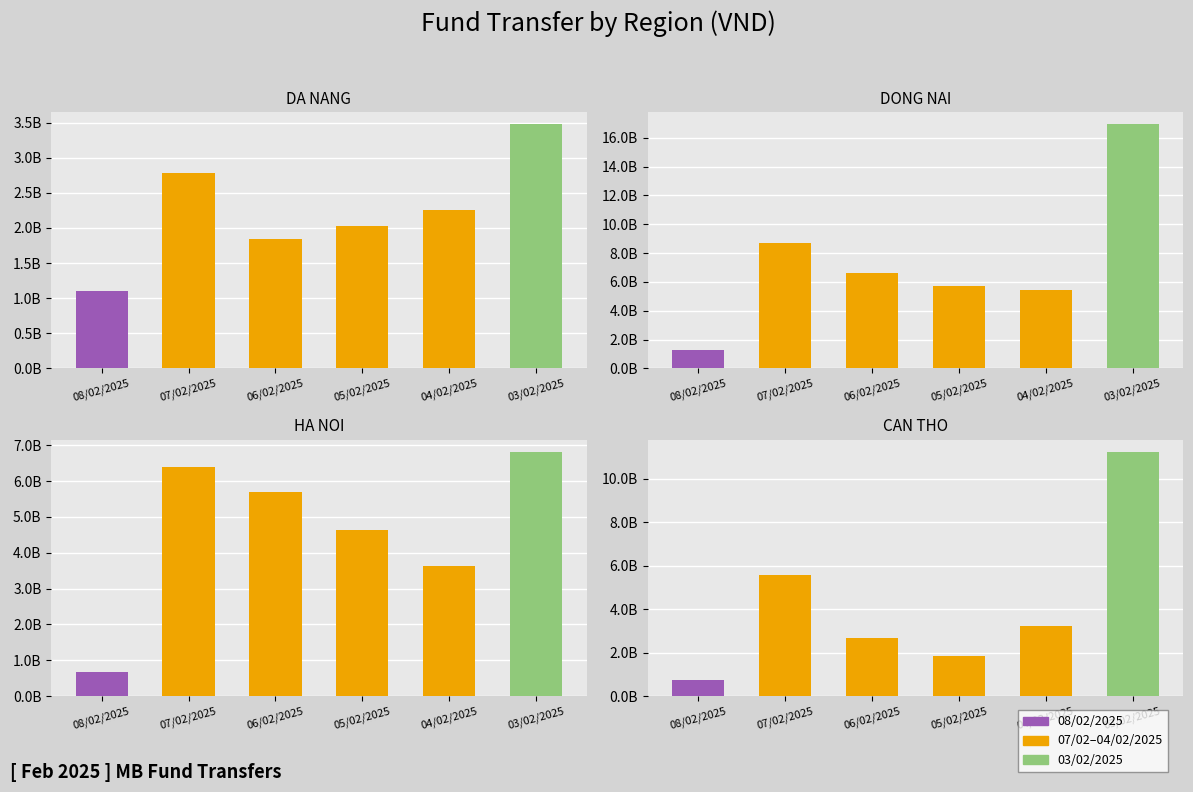

What is the difference between the maximum and minimum values in the DA NANG series?

2372425190